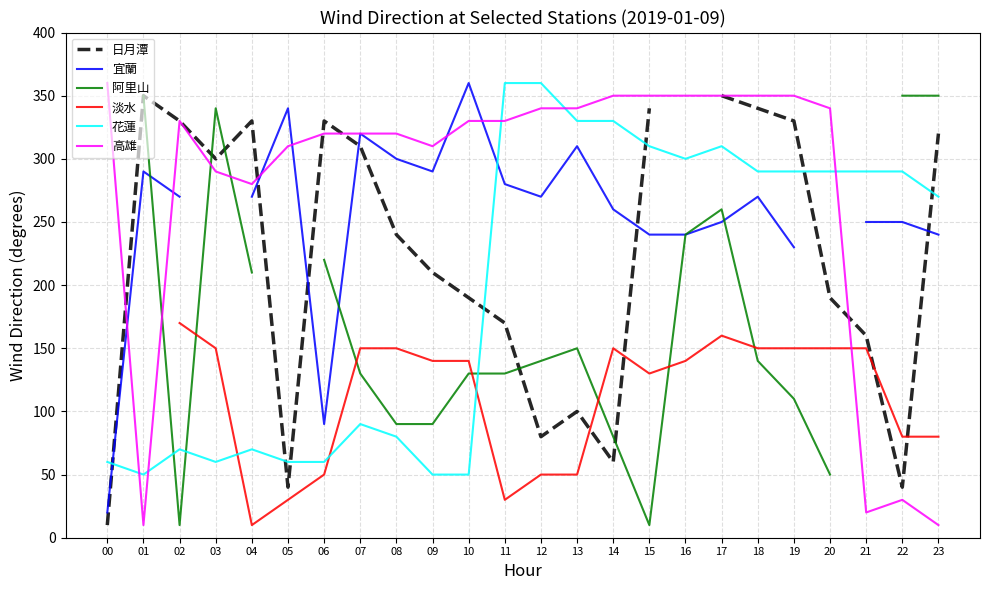

True or false: 阿里山 has more than 0 interior local peaks.

True